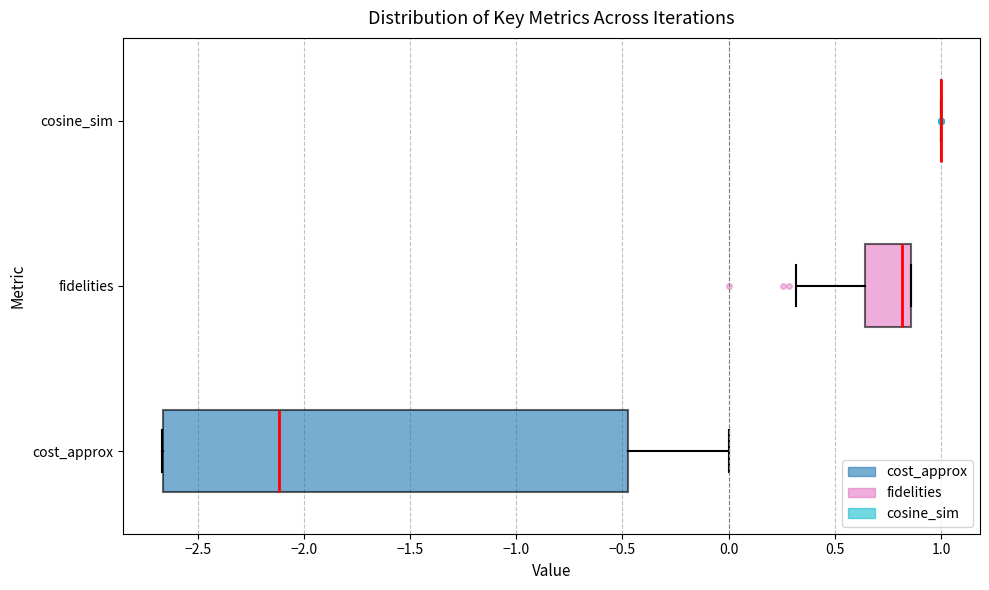

Reading bottom to top, transcribe this box plot: for each box, give where its median line is, the range the box spans, and where its two whiskers end, as read against the x-axis. The values are not printed on the chart, so give them approximately, as read against the axis.

cost_approx: median -2.10, box -2.65 to -0.45, whiskers -2.65 to 0.00
fidelities: median 0.80, box 0.65 to 0.85, whiskers 0.30 to 0.85
cosine_sim: box collapsed to a line at 1.00, whiskers 1.00 to 1.00